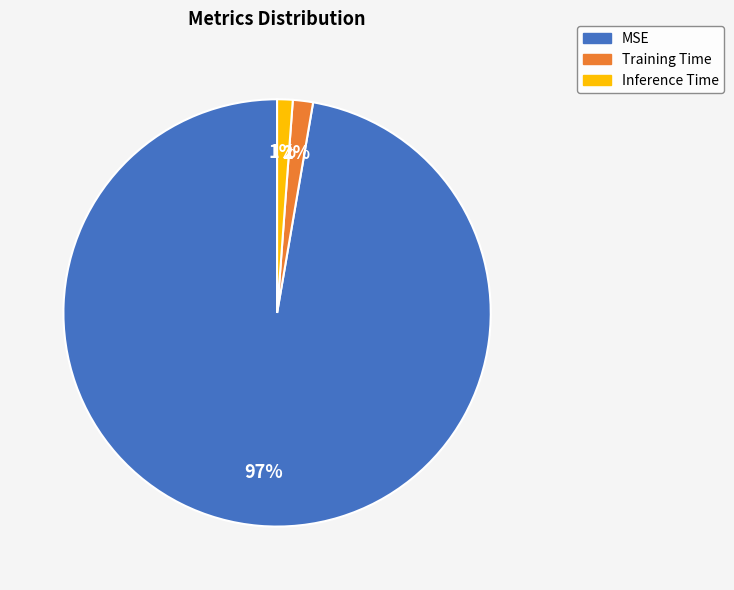

To the nearest percent, what portion does MSE represent?

97%